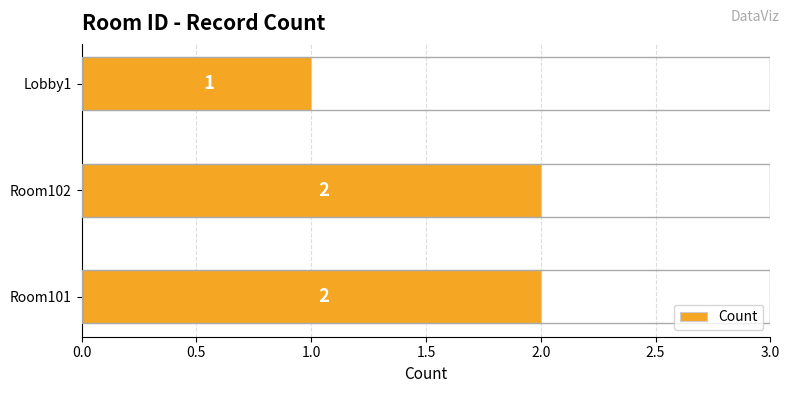

The value at Lobby1 is 1. True or false?

True